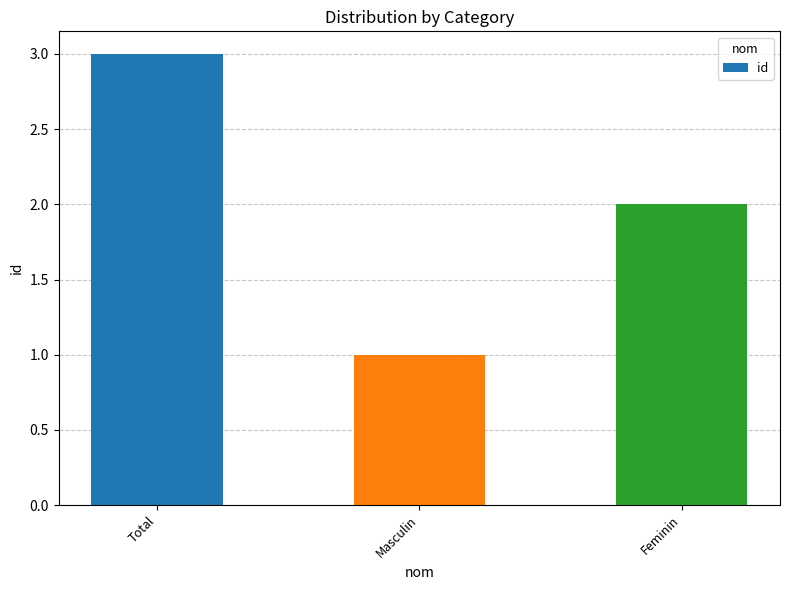

What position from the right is Total?

3